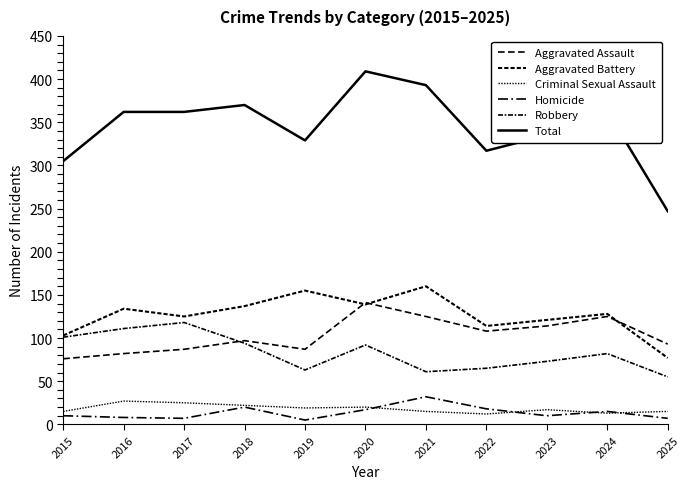

How many lines are shown in the chart?

6